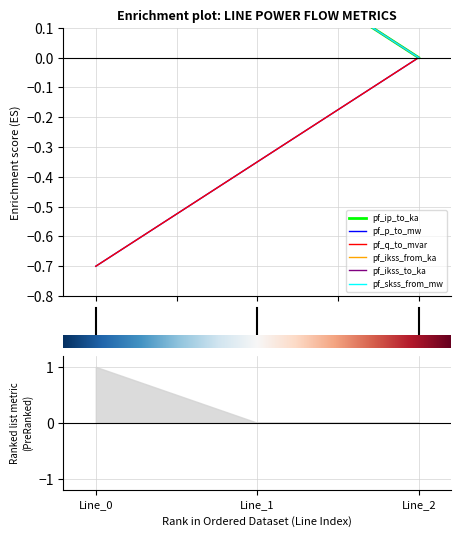

What are all the series names shown in the legend?

pf_ip_to_ka, pf_p_to_mw, pf_q_to_mvar, pf_ikss_from_ka, pf_ikss_to_ka, pf_skss_from_mw